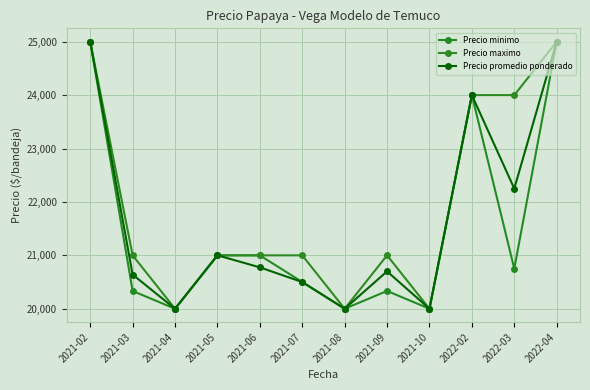

Reading left to right, extract all data points from this chart.

Precio minimo: 25000	20333	20000	21000	21000	20500	20000	20333	20000	24000	20750	25000
Precio maximo: 25000	21000	20000	21000	21000	21000	20000	21000	20000	24000	24000	25000
Precio promedio ponderado: 25000	20640	20000	21000	20775	20500	20000	20700	20000	24000	22250	25000